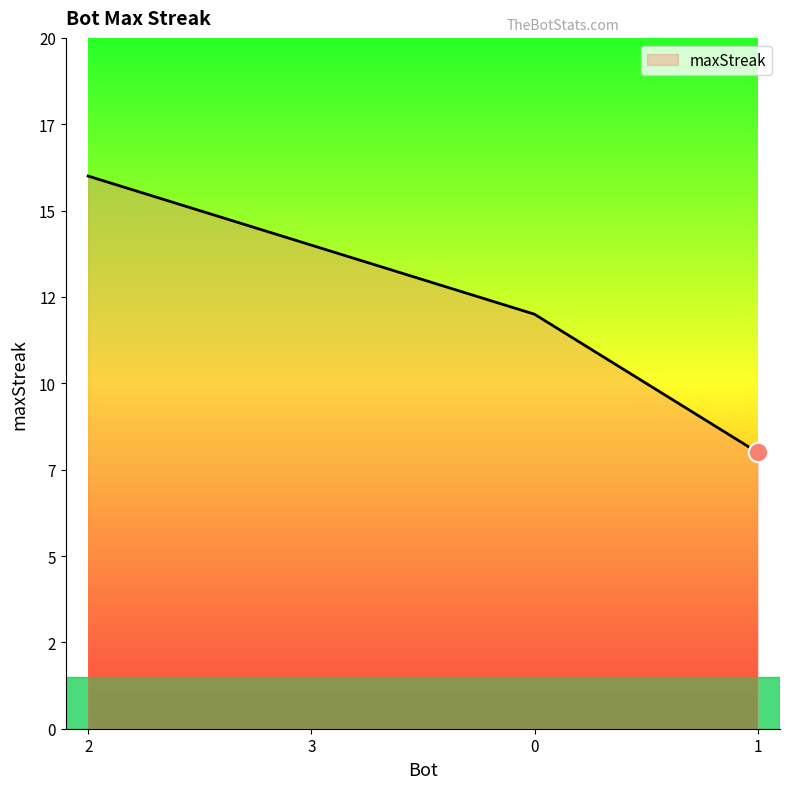

Is this an area chart (filled region under the line)?

Yes